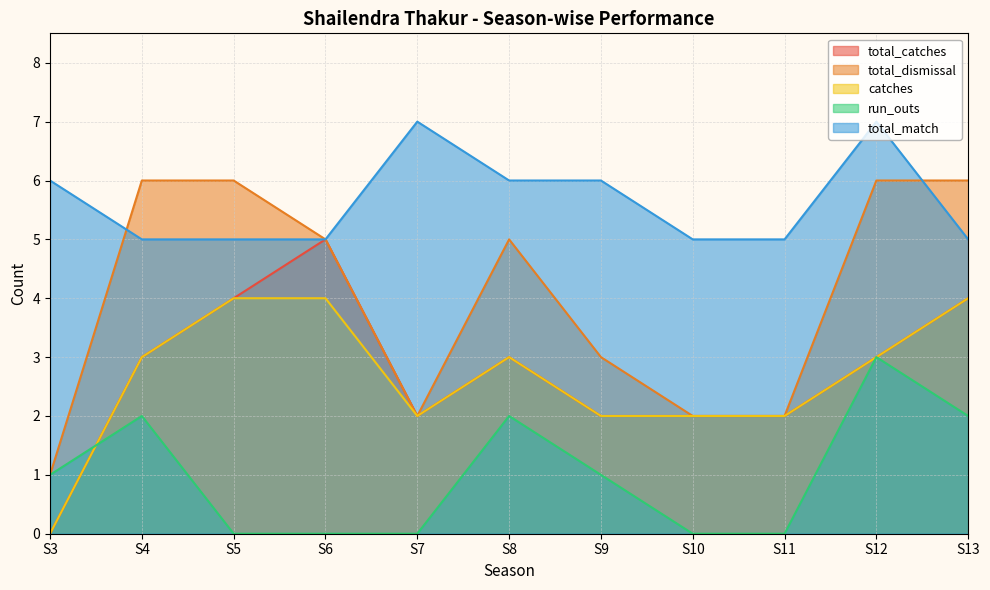

How many total_match values are between 5 and 6?

9